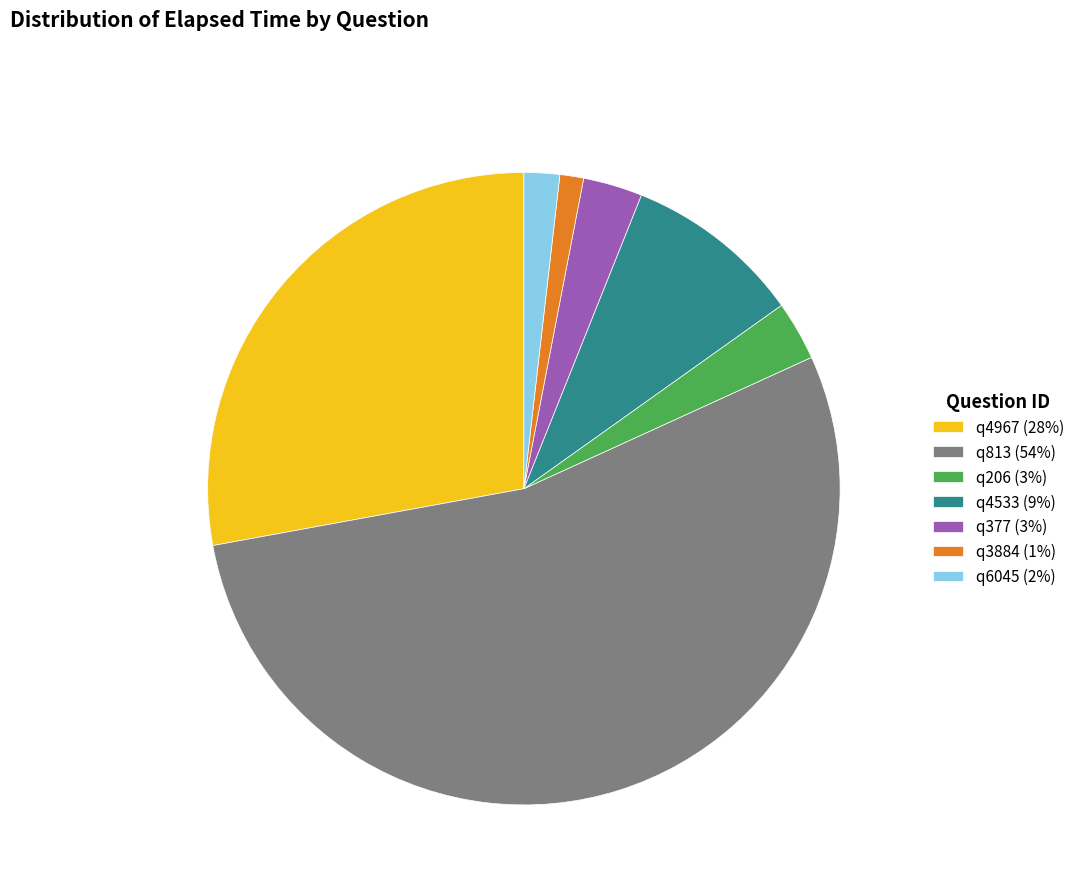

Combined, do q377 and q206 account for over 50%?

No